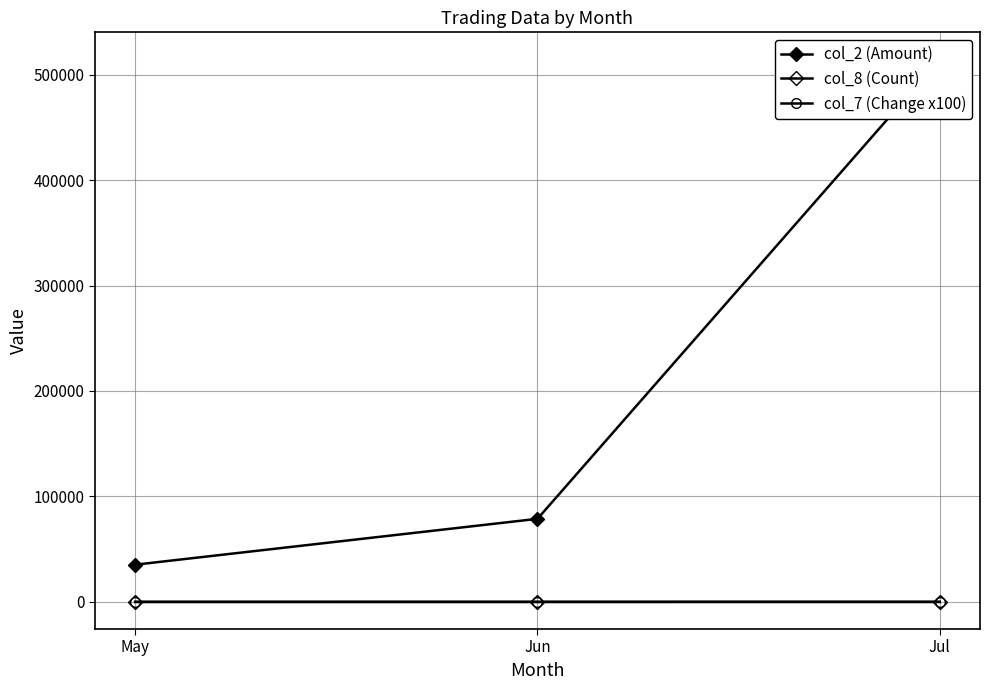

Rank the series at Jun from highest to lowest value.

col_2 (Amount), col_7 (Change x100), col_8 (Count)